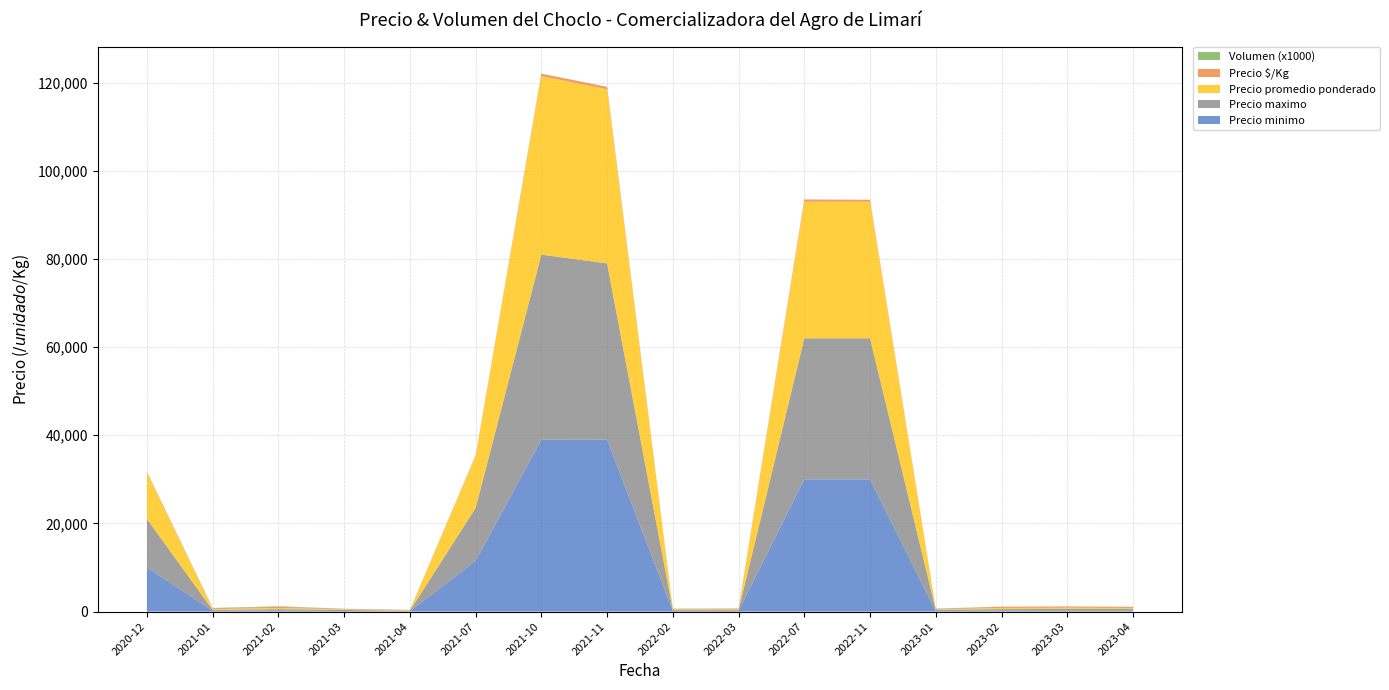

Reading right to left, list all the values displayed in this chart.

Precio minimo: 2023-04=230.0	2023-03=250.0	2023-02=250.0	2023-01=90.0	2022-11=30000.0	2022-07=30000.0	2022-03=150.0	2022-02=130.0	2021-11=39000.0	2021-10=39000.0	2021-07=11500.0	2021-04=70.0	2021-03=120.0	2021-02=250.0	2021-01=170.0	2020-12=10000.0
Precio maximo: 2023-04=350.0	2023-03=350.0	2023-02=300.0	2023-01=300.0	2022-11=32000.0	2022-07=32000.0	2022-03=180.0	2022-02=200.0	2021-11=40000.0	2021-10=42000.0	2021-07=12000.0	2021-04=120.0	2021-03=250.0	2021-02=300.0	2021-01=200.0	2020-12=11000.0
Precio promedio ponderado: 2023-04=240.0	2023-03=275.0	2023-02=275.0	2023-01=95.0	2022-11=31000.0	2022-07=31000.0	2022-03=165.0	2022-02=140.0	2021-11=39500.0	2021-10=40500.0	2021-07=11750.0	2021-04=80.0	2021-03=125.0	2021-02=275.0	2021-01=185.0	2020-12=10500.0
Precio $/Kg: 2023-04=240.0	2023-03=275.0	2023-02=275.0	2023-01=95.0	2022-11=443.0	2022-07=517.0	2022-03=165.0	2022-02=140.0	2021-11=564.0	2021-10=564.0	2021-07=196.0	2021-04=80.0	2021-03=125.0	2021-02=275.0	2021-01=185.0	2020-12=150.0
Volumen (x1000): 2023-04=30.0	2023-03=30.0	2023-02=20.0	2023-01=100.0	2022-11=0.7	2022-07=0.8	2022-03=50.0	2022-02=60.0	2021-11=1.0	2021-10=0.6	2021-07=0.8	2021-04=44.0	2021-03=30.0	2021-02=110.0	2021-01=80.0	2020-12=80.0